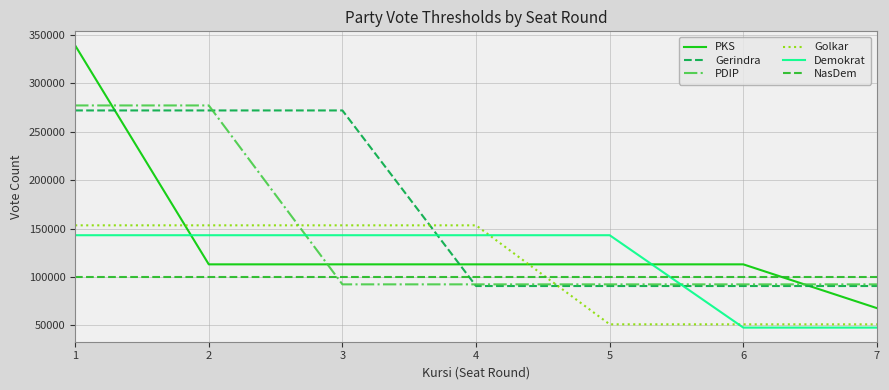

Which series has the widest spread of values?

PKS